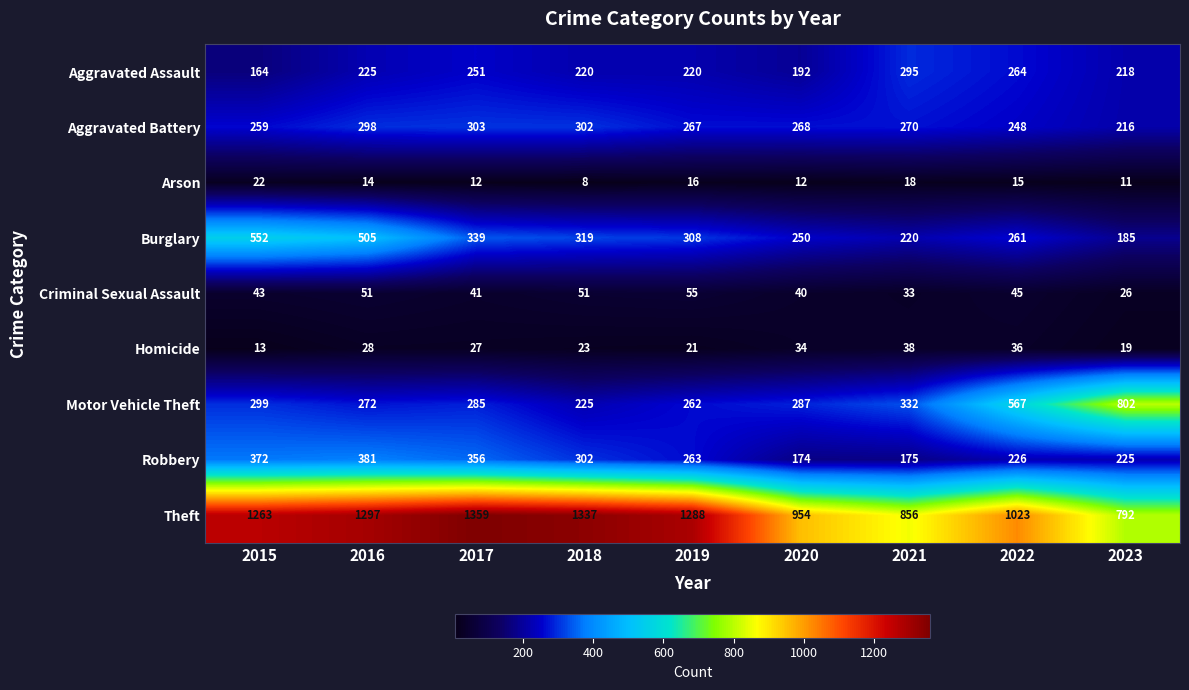

What is the highest value of the Aggravated Battery series?

303